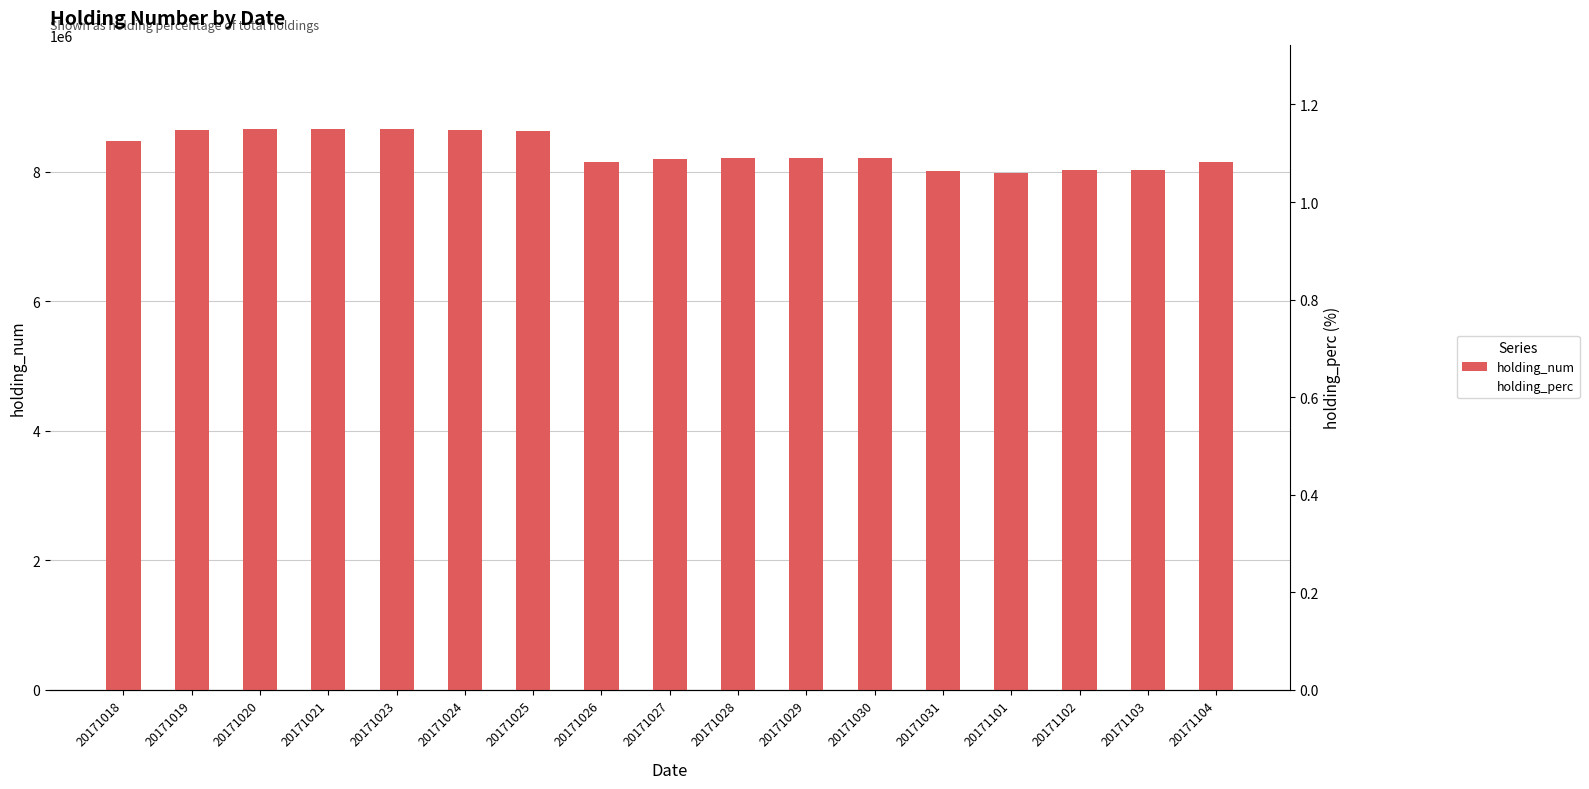

Which series has the widest spread of values?

holding_num